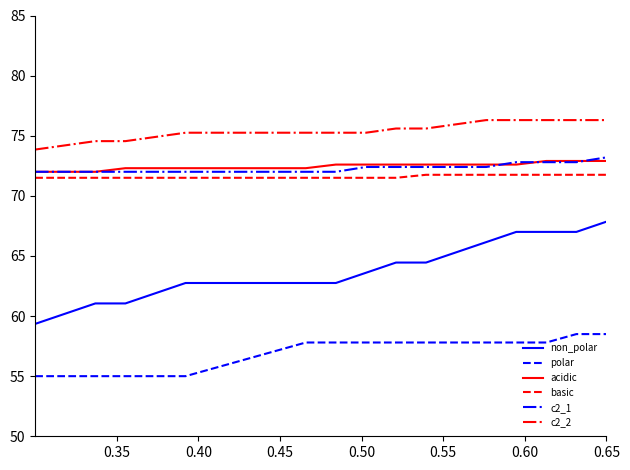

Rank the series by their maximum value, from lowest to highest.

polar, non_polar, basic, acidic, c2_1, c2_2